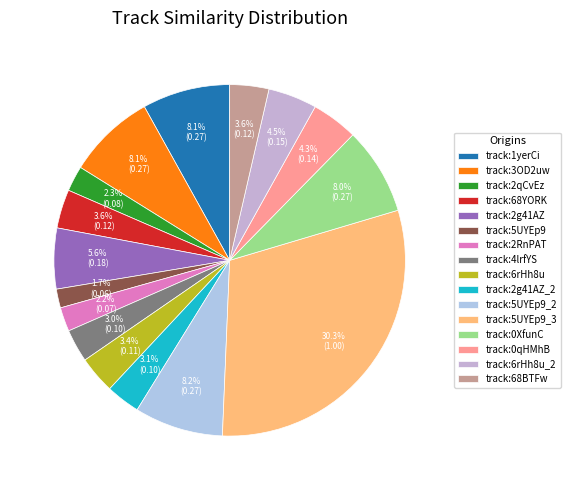

Rank the categories by value from lowest to highest.

spotify:track:5UYEp9kllA47IhttiiMuJ0, spotify:track:2RnPATK99oGOZygnD2GTO6, spotify:track:2qCvEz2hEb92VFATqVvrht, spotify:track:4lrfYSnZmpXdCWuWqVo8L0, spotify:track:2g41AZ58LFdQLxmWx82ujI_2, spotify:track:6rHh8urosEFRI67xVa6fzU, spotify:track:68YORkKP9uvlOQFMZZZwH5, spotify:track:68BTFws92cRztMS1oQ7Ewj, spotify:track:0qHMhBZqYb99yhX9BHcIkV, spotify:track:6rHh8urosEFRI67xVa6fzU_2, spotify:track:2g41AZ58LFdQLxmWx82ujI, spotify:track:0XfunCHFEeQnzm4NaY8rJr, spotify:track:1yerCi2iQCVkdHG6rdRn7R, spotify:track:3OD2uwEUQKg0WyW9Lewata, spotify:track:5UYEp9kllA47IhttiiMuJ0_2, spotify:track:5UYEp9kllA47IhttiiMuJ0_3